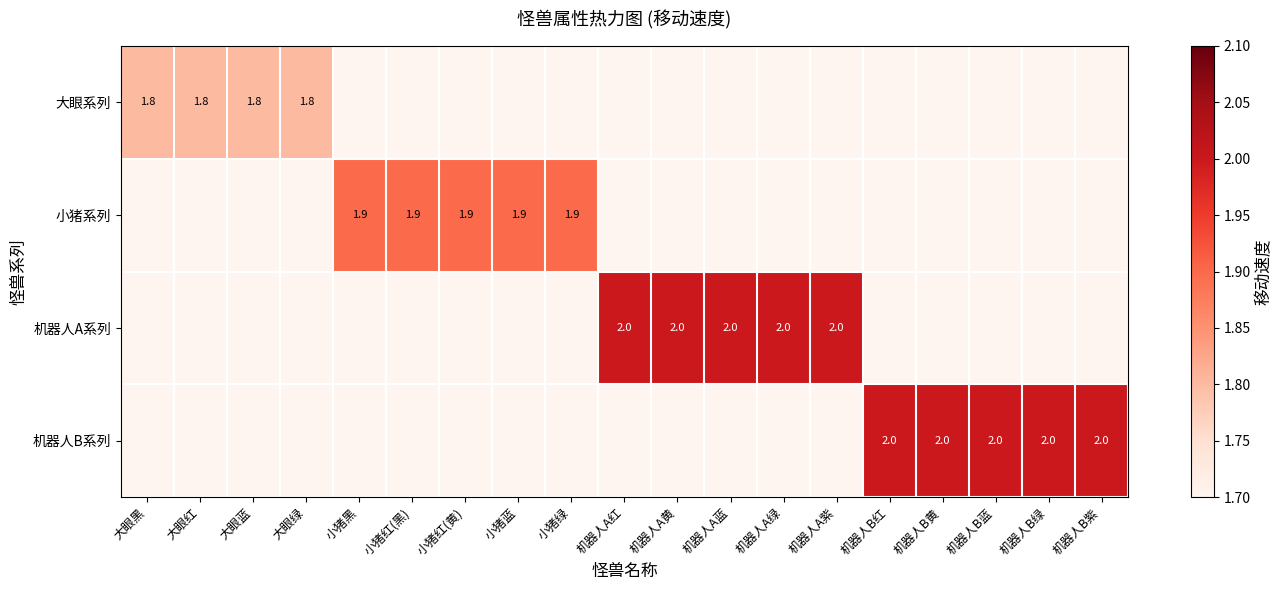

Is it true that 机器人A系列 equals 2.0 at 机器人A黄?

True